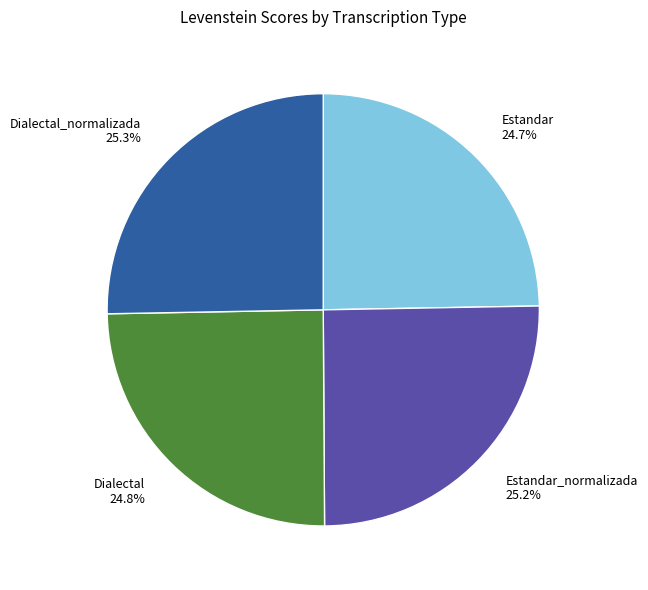

What percentage do Dialectal 24.8% and Estandar 24.7% together represent?

49.5%